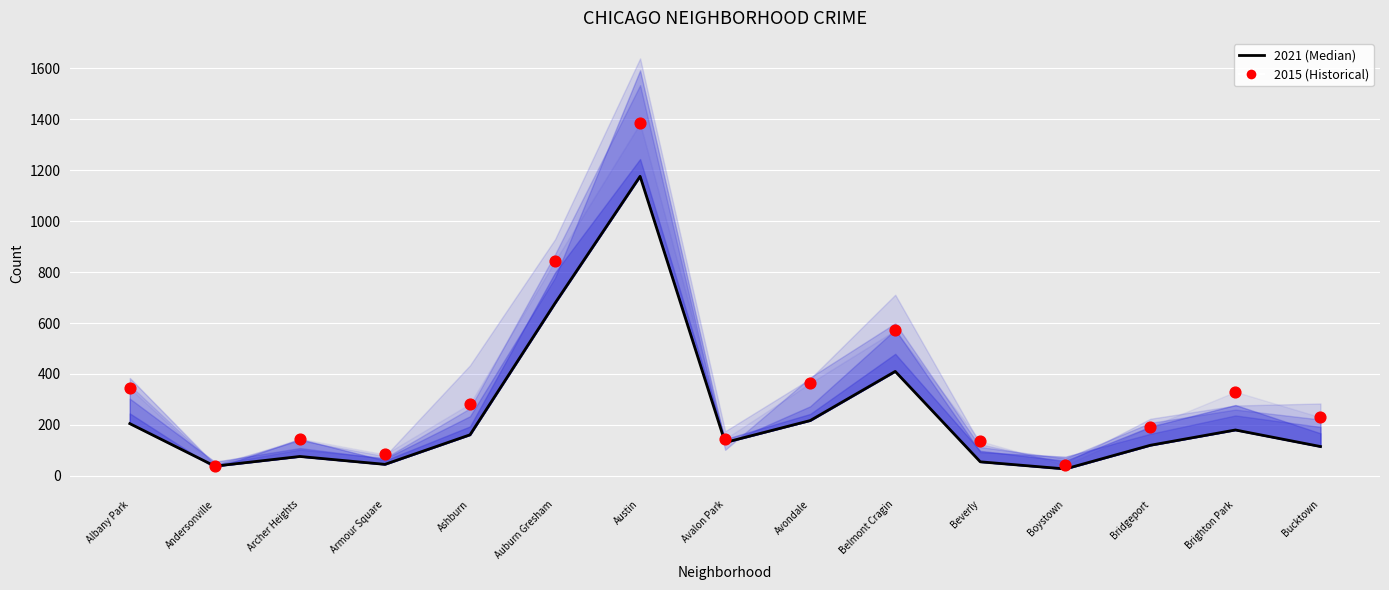

Which series has the largest total across all categories?

2015 (Historical)